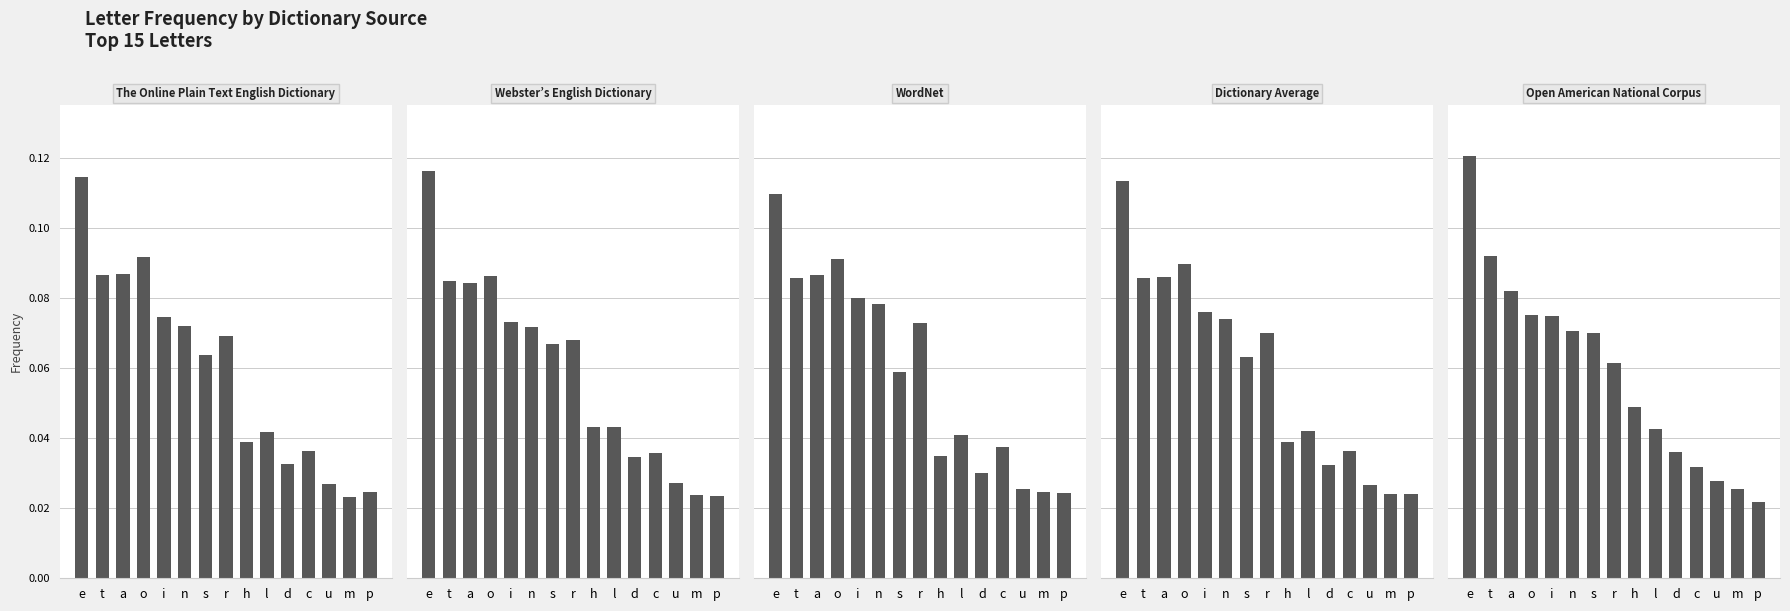

The value of The Online Plain Text English Dictionary at d is 0.0. True or false?

False